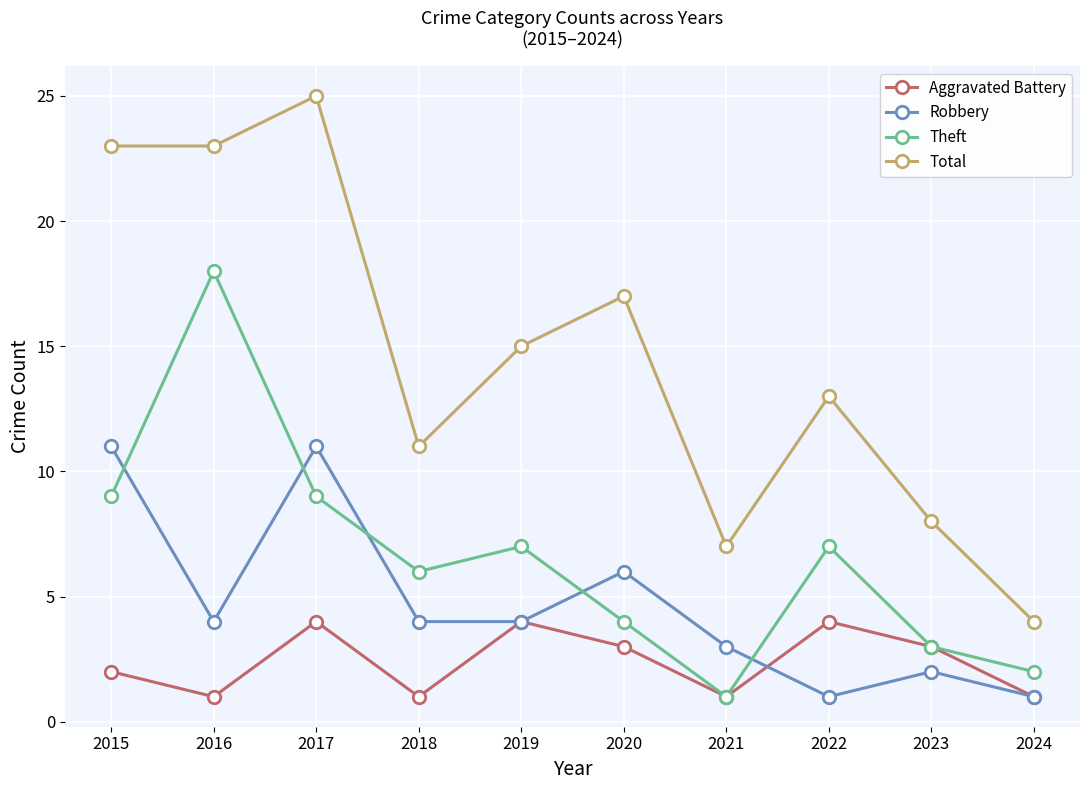

What is the value of the Theft point at the 5th from the left?

7